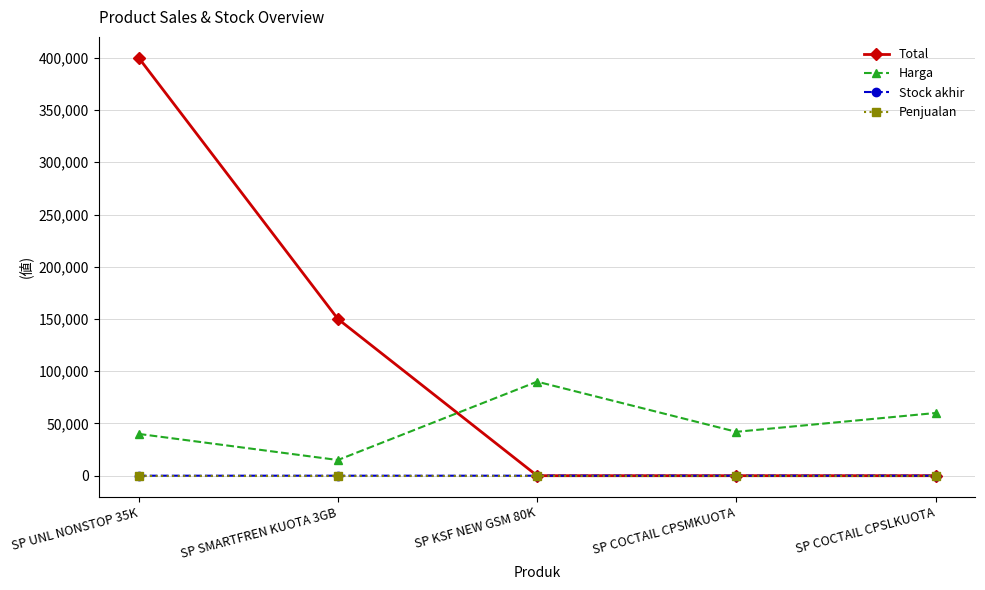

True or false: Harga and Stock akhir intersect in this chart.

False